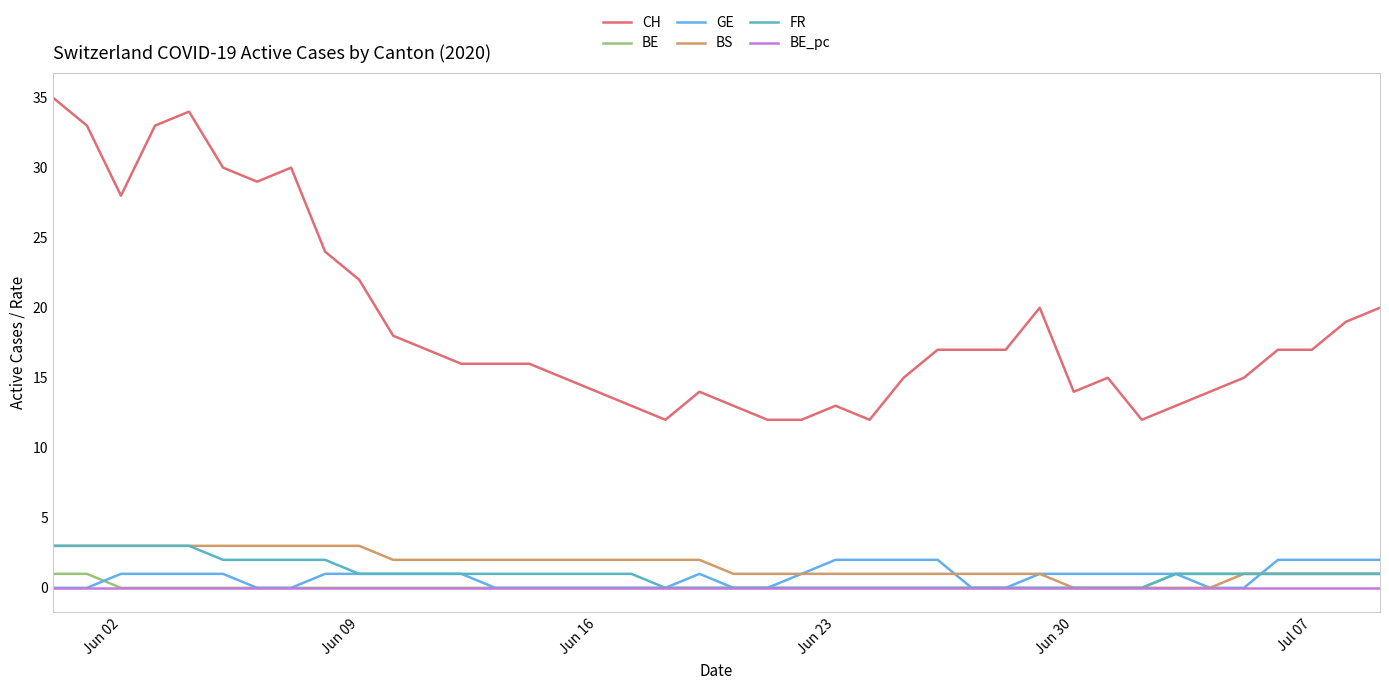

What is the highest value of the BE series?

1.0